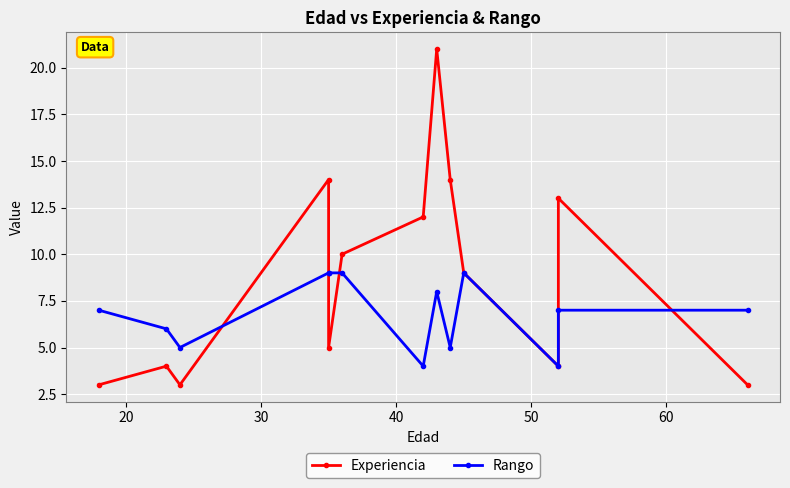

What is the difference between the maximum and minimum values in the Experiencia series?

18